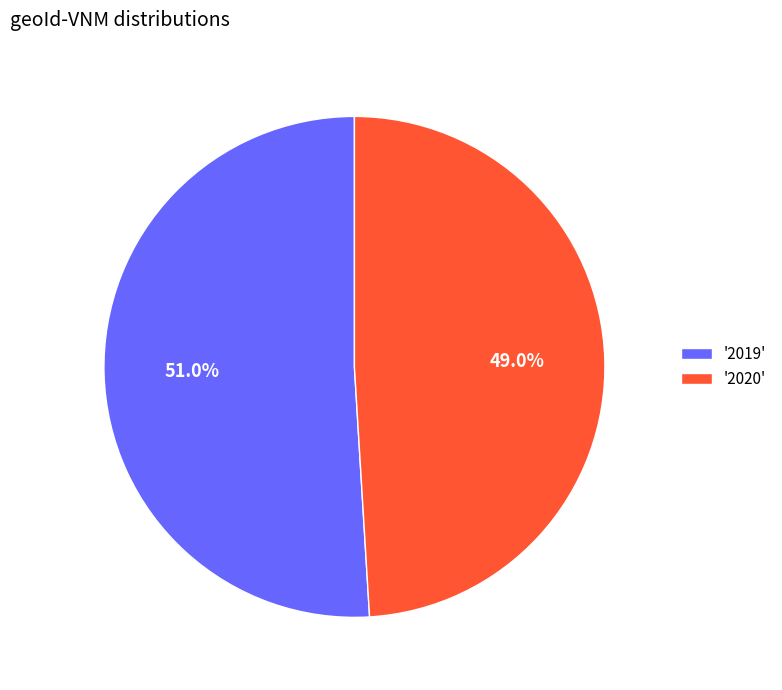

To the nearest percent, what is the difference between the largest and smallest slice percentages?

2%